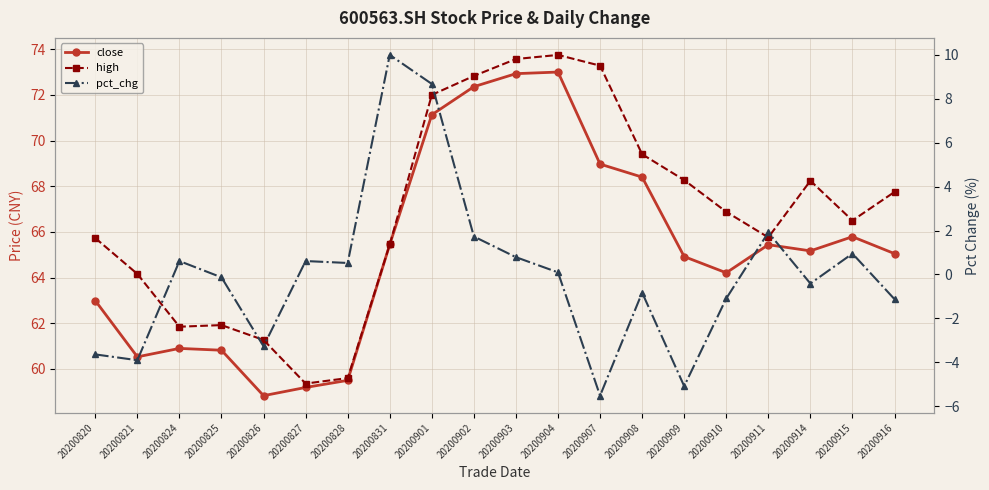

At which label does high reach its peak?

20200904